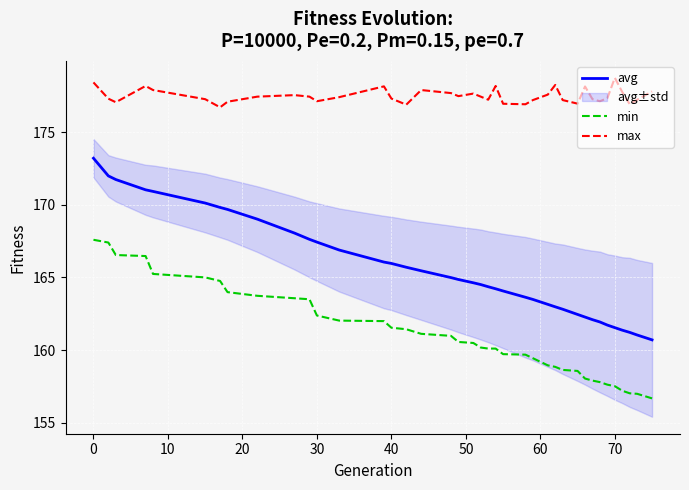

What value does the avg series have at 0?

173.2